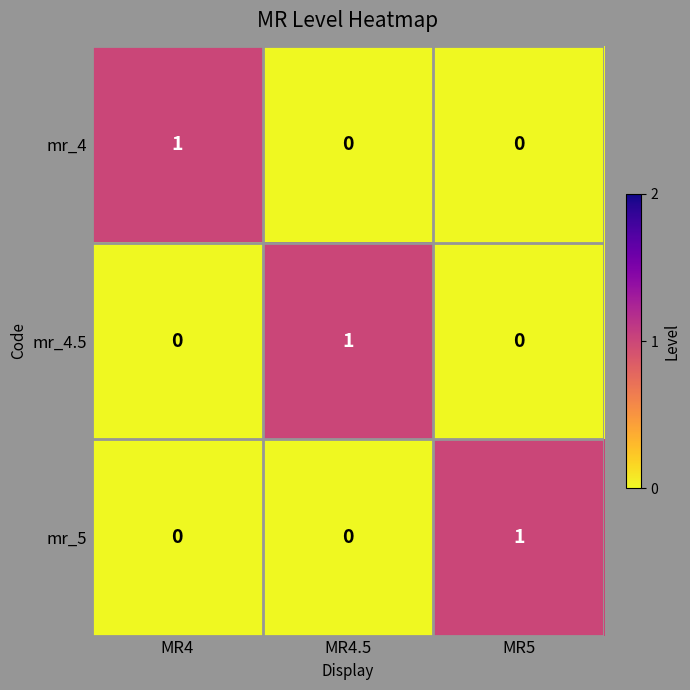

Reading left to right, what are all the values shown in this chart?

mr_4: MR4=1	MR4.5=0	MR5=0
mr_4.5: MR4=0	MR4.5=1	MR5=0
mr_5: MR4=0	MR4.5=0	MR5=1